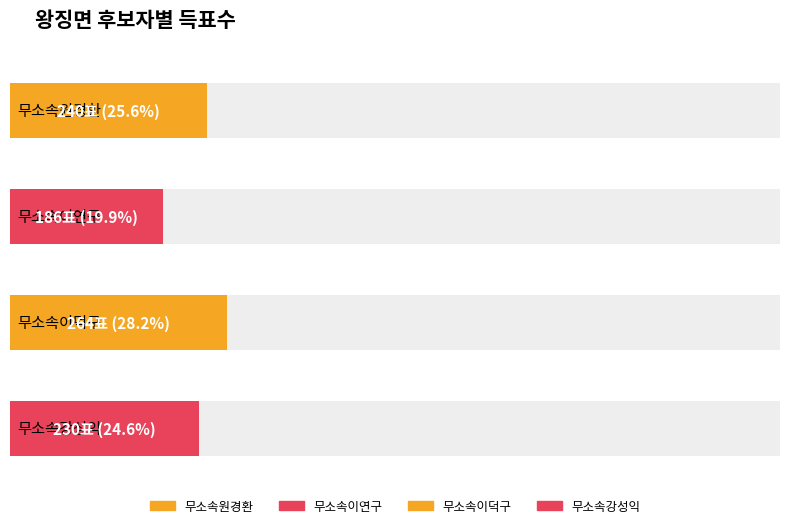

What is the greatest value displayed?

264